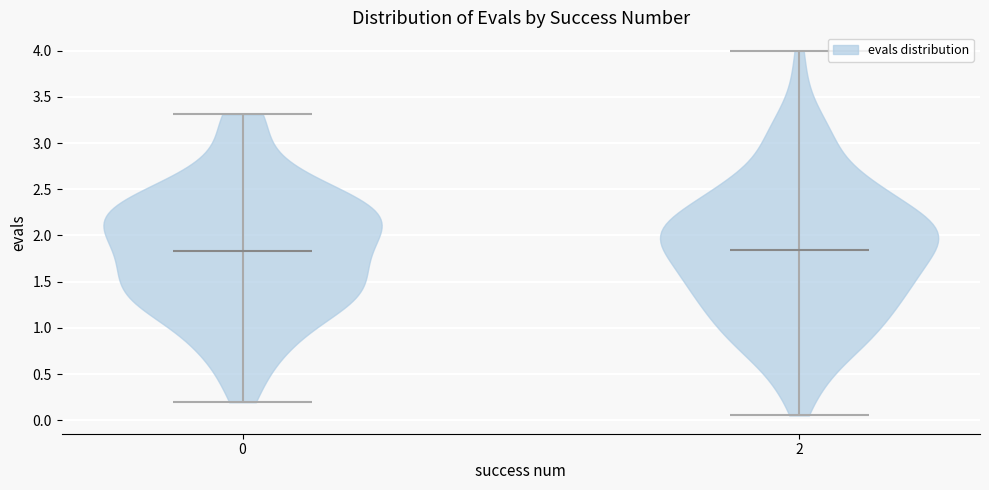

Reading left to right, read every violin against the y-axis: where its median line is, and the lowest and highest points it reaches. The values are not printed on the chart, so give them approximately, as read against the axis.

0: median line 1.85, lowest point 0.20, highest point 3.30
2: median line 1.85, lowest point 0.05, highest point 4.00